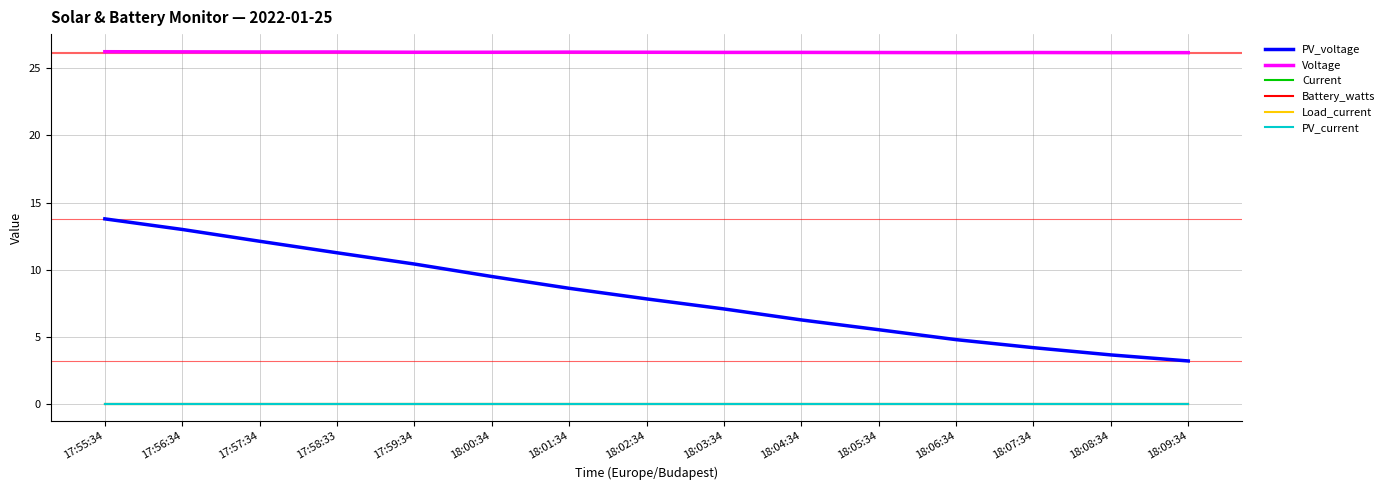

Is this an area chart (filled region under the line)?

No